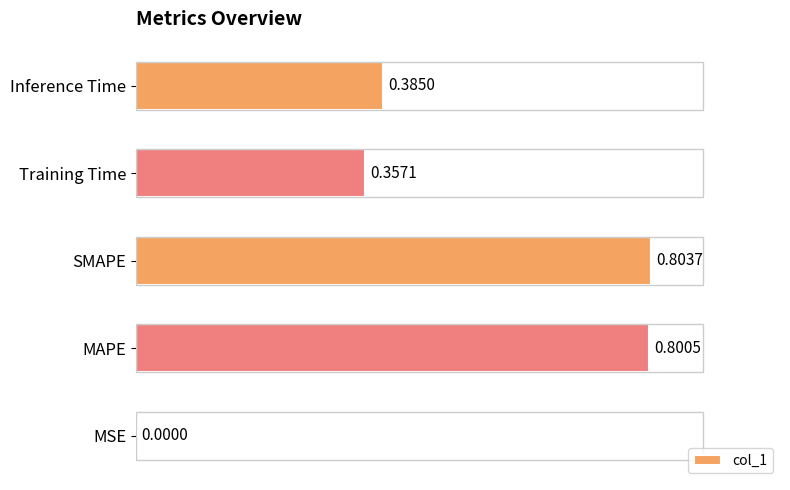

What is the sum of all values?

2.3